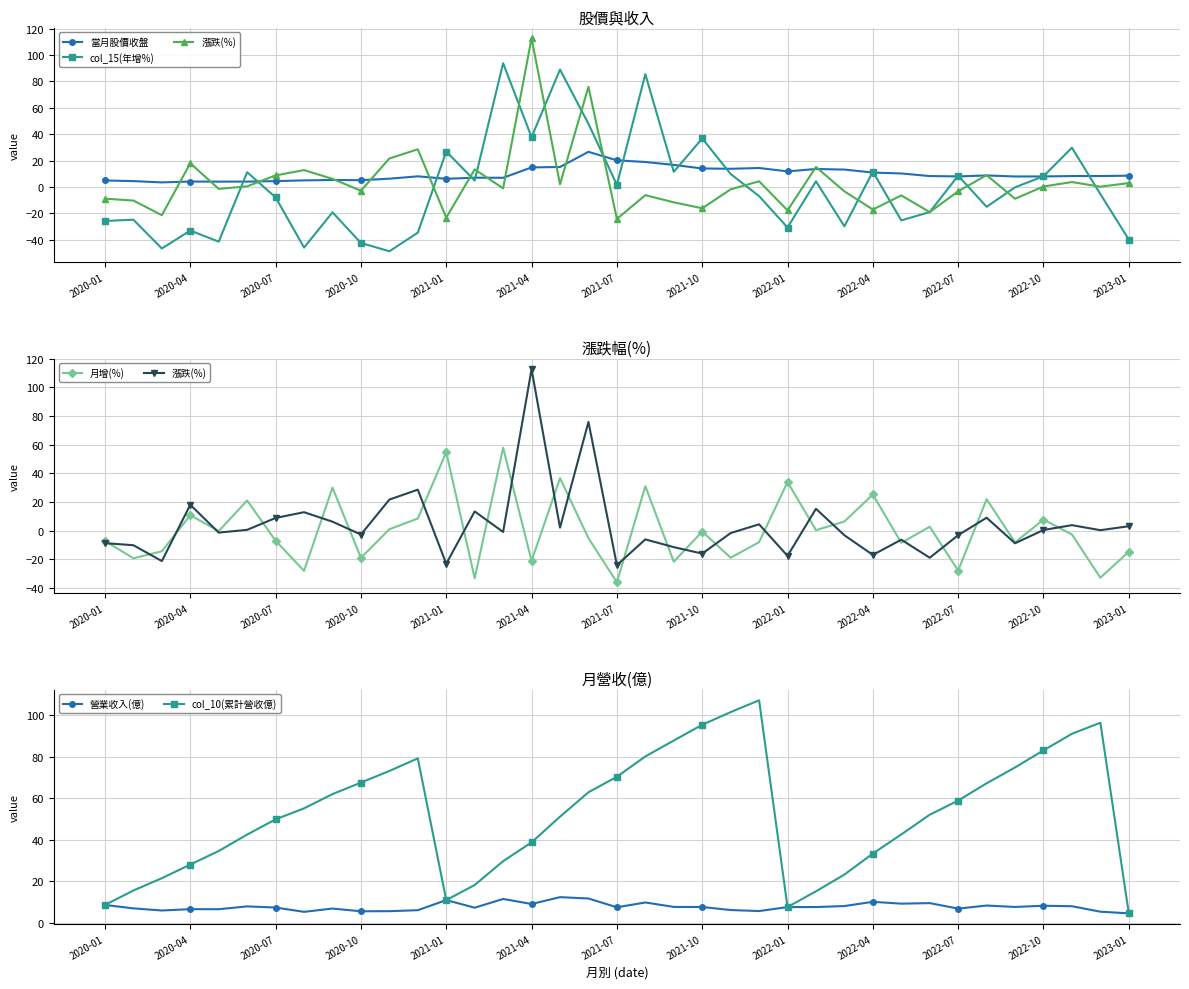

What position from the right is 16?

21